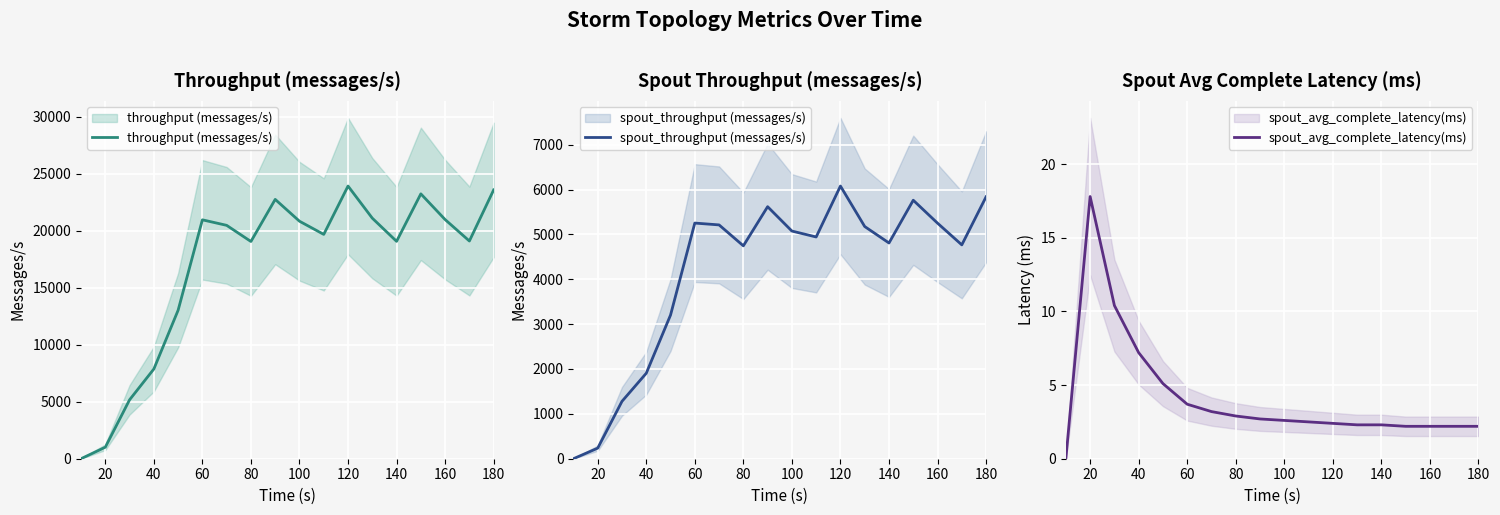

How many values in the spout_throughput (messages/s) series exceed 5074?

8